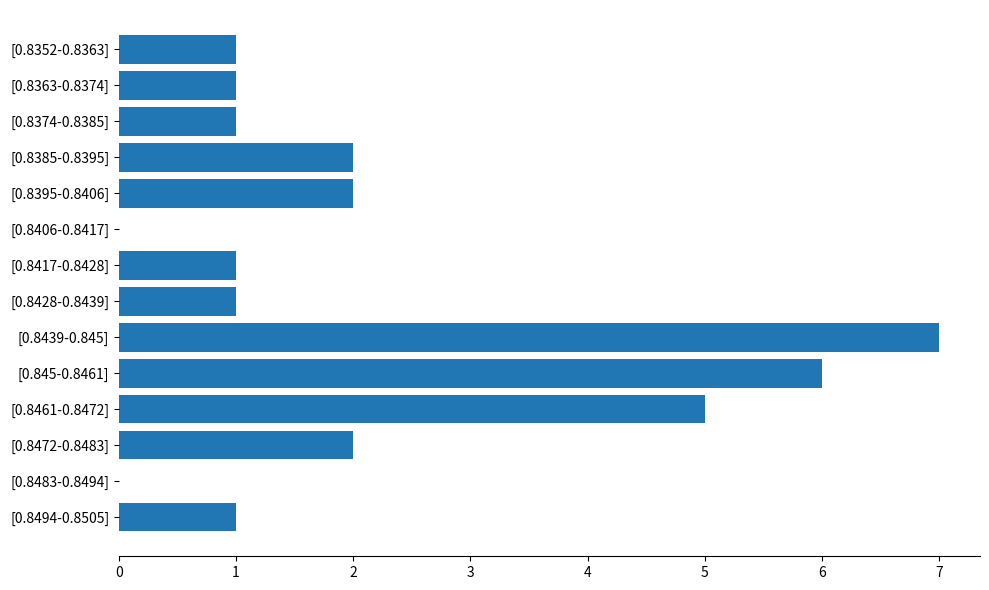

What is the sum of the values at [0.8472-0.8483] and [0.8352-0.8363]?

3